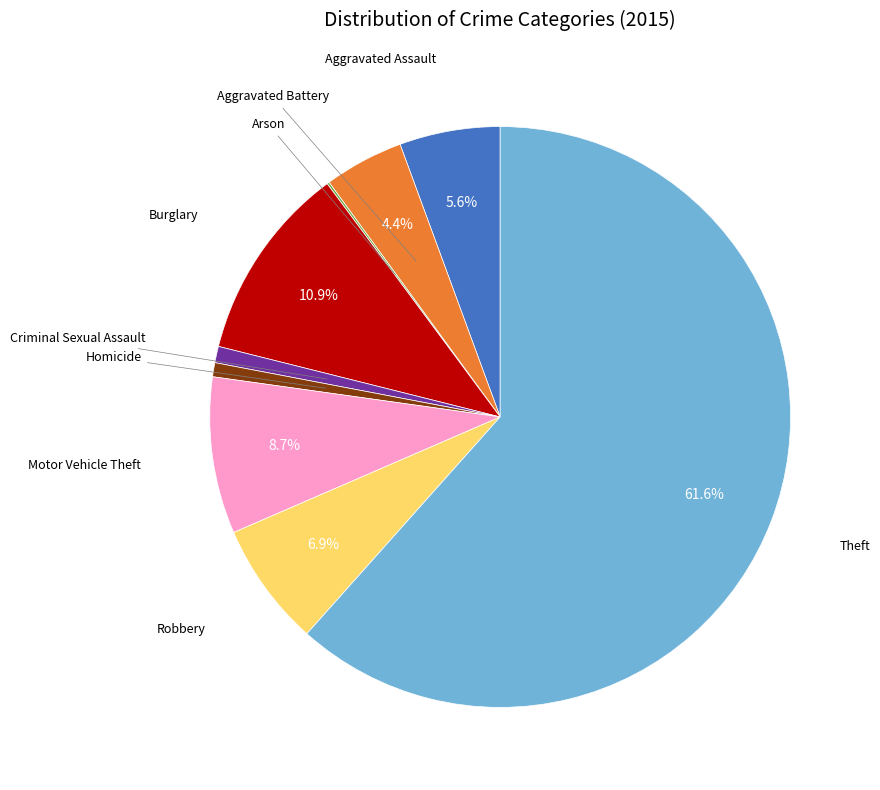

Is the sum of Aggravated Battery and Aggravated Assault greater than half?

No